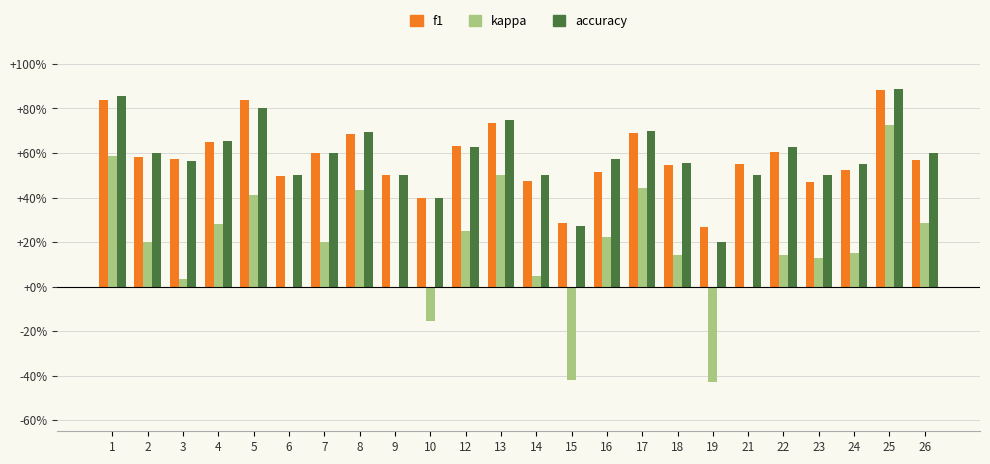

What is the maximum value shown in the chart?

0.9